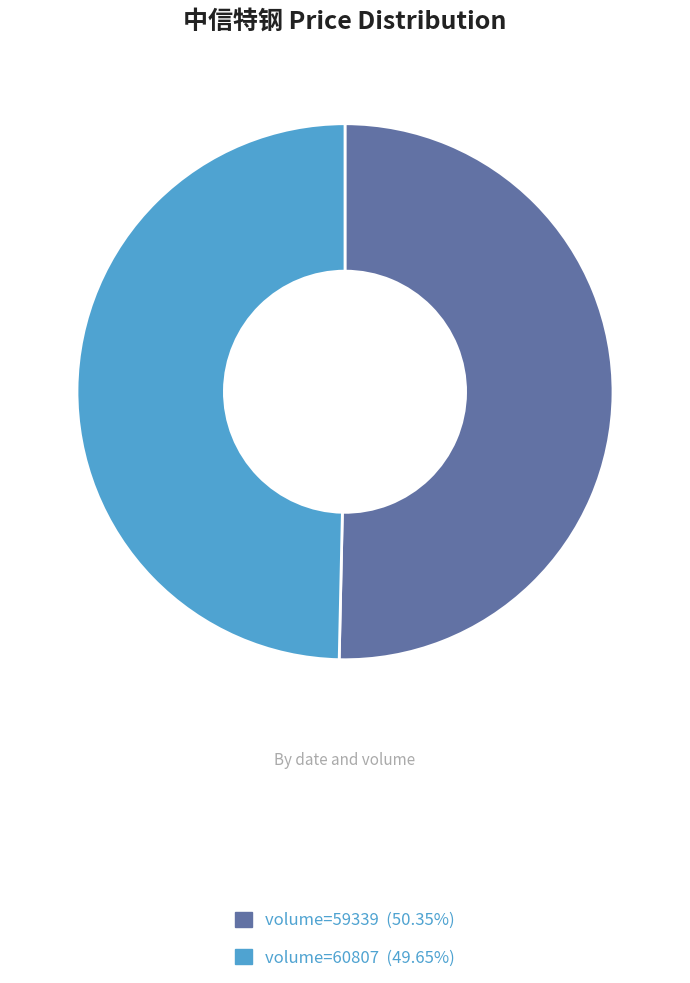

Is the sum of volume=60807 (49.65%) and volume=59339 (50.35%) greater than half?

Yes